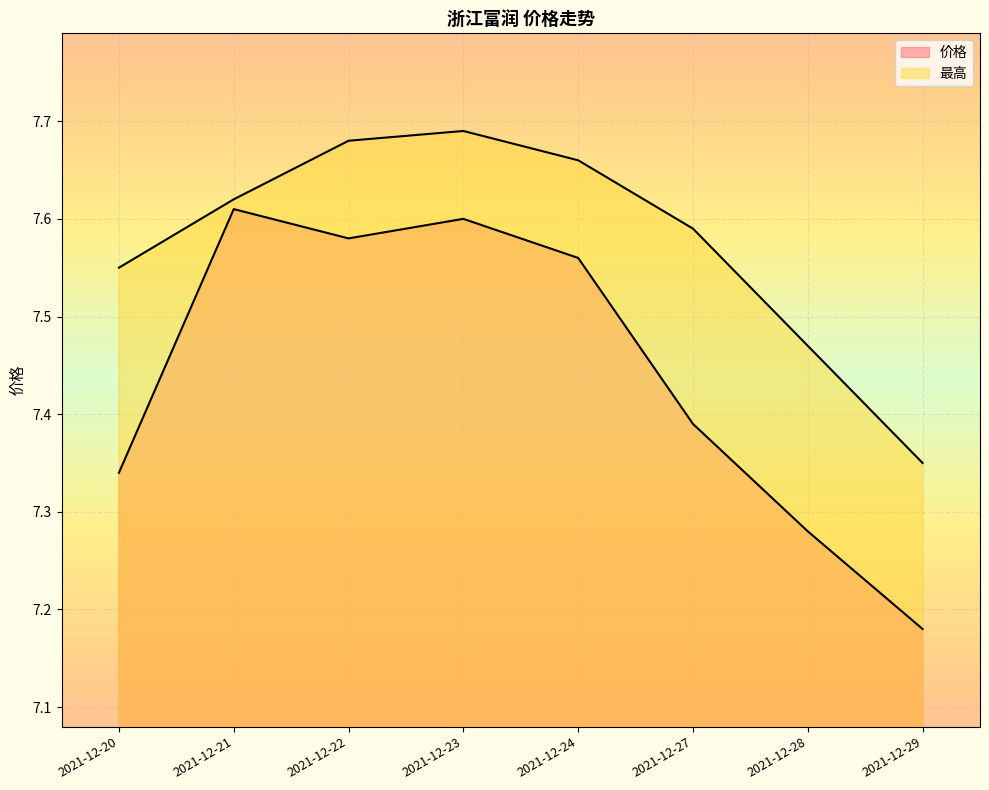

List the series in order of their peak value, lowest first.

价格, 最高